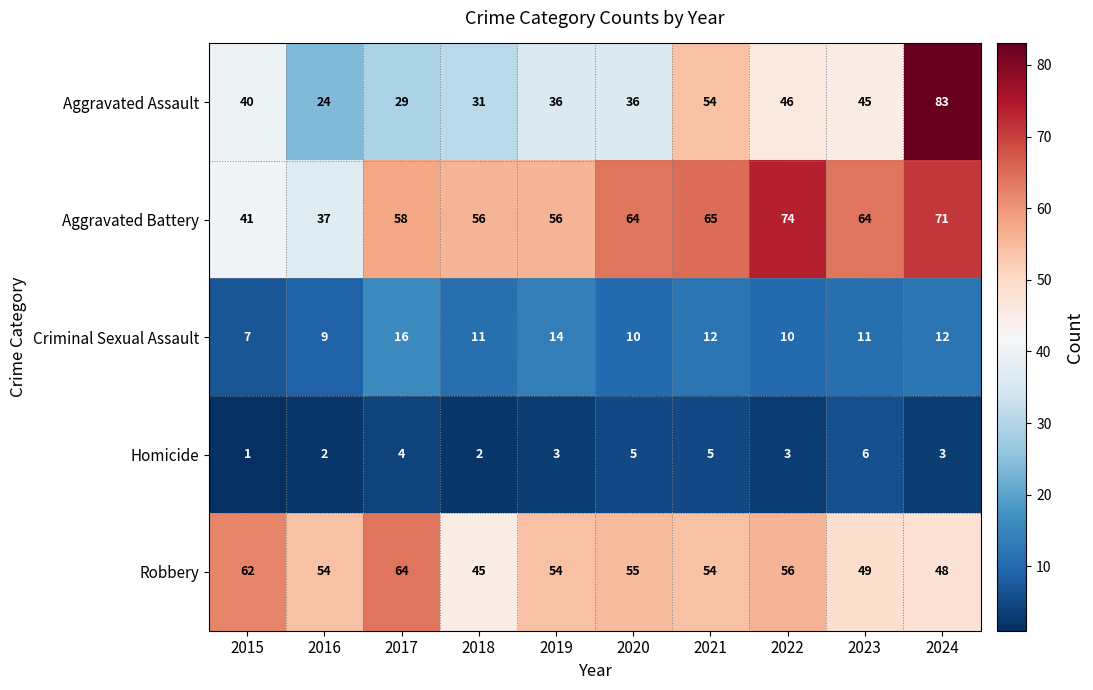

What is the average value of the Aggravated Assault series?

42